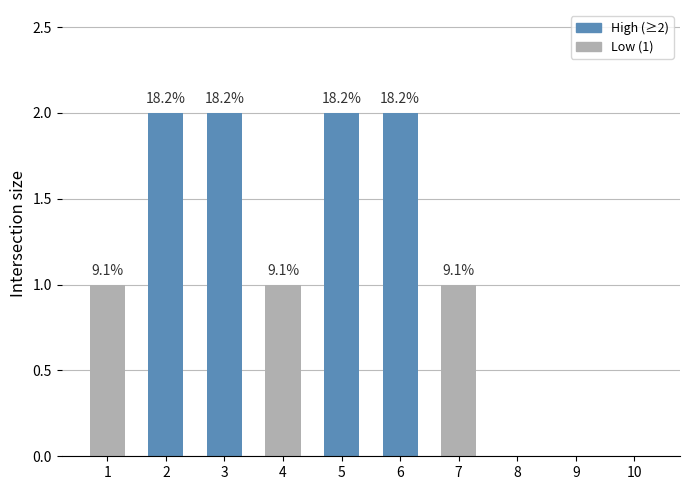

Are the bars horizontal?

No